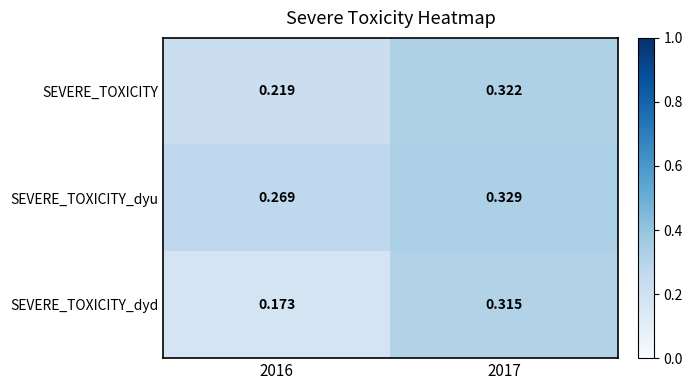

Which series has the largest total across all categories?

SEVERE_TOXICITY_dyu